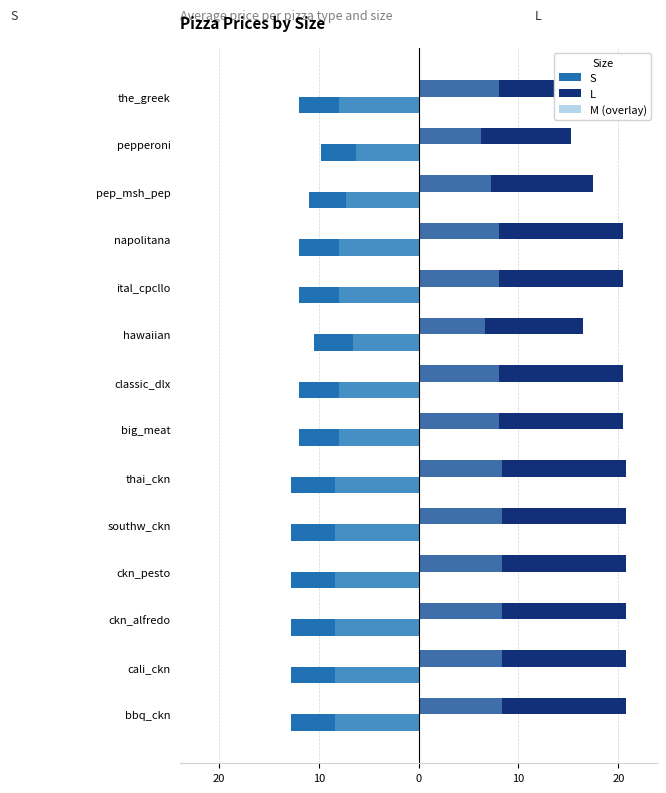

How many data points does each series have?

14